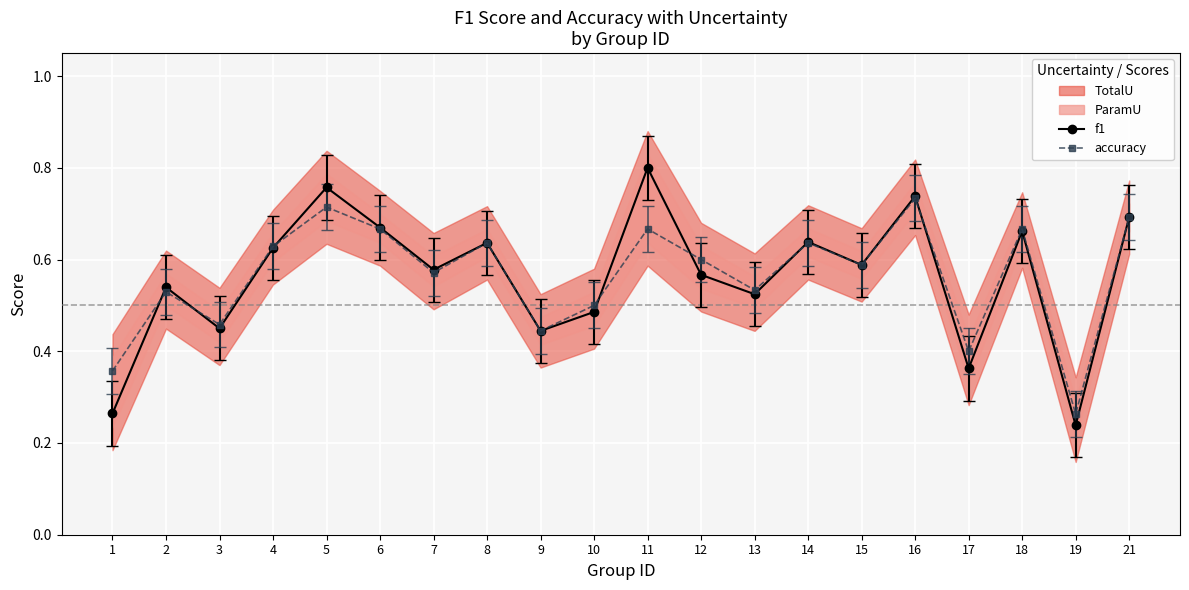

What is the difference between the maximum and second lowest values in the f1 series?

0.5